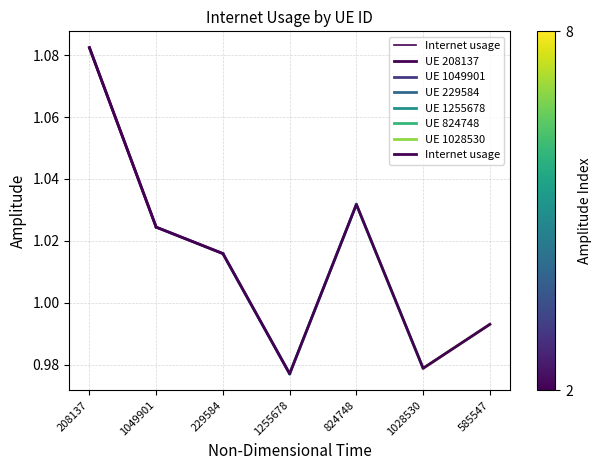

Count the number of categories in the chart.

7